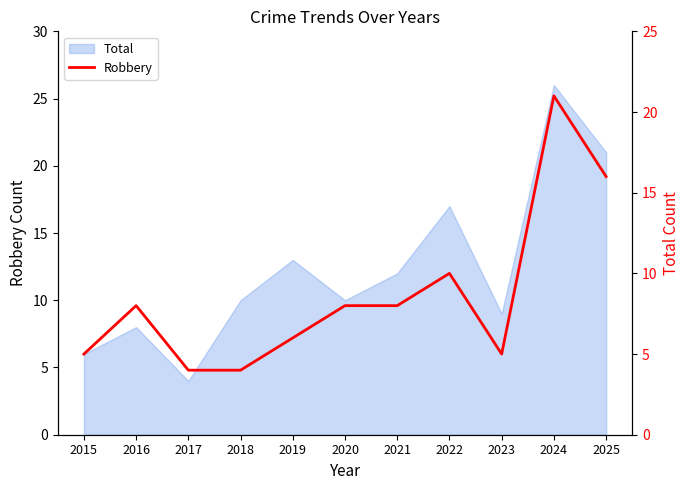

What value does the data have at 2024, to the nearest 10?

20